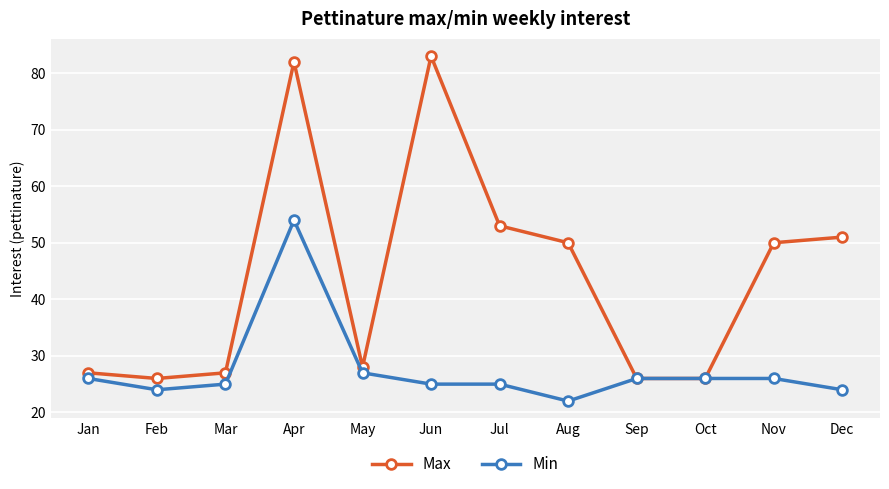

Is it true that Min equals 37 at Nov?

False